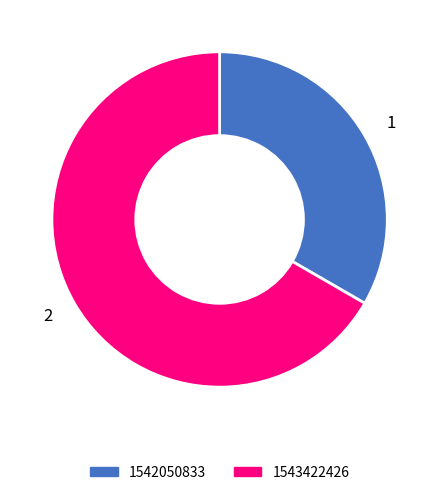

The 2 slice represents 67% of the pie. True or false?

True